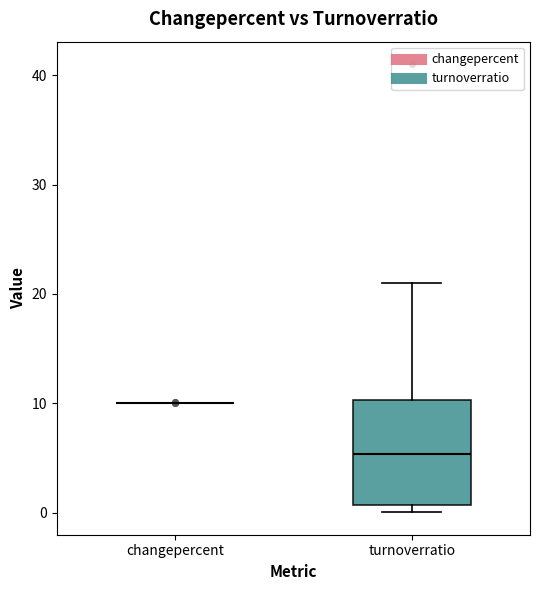

Reading left to right, transcribe this box plot: for each box, give where its median line is, the range the box spans, and where its two whiskers end, as read against the y-axis. The values are not printed on the chart, so give them approximately, as read against the axis.

changepercent: box collapsed to a line at 10, whiskers 10 to 10
turnoverratio: median 5, box 1 to 10, whiskers 0 to 21